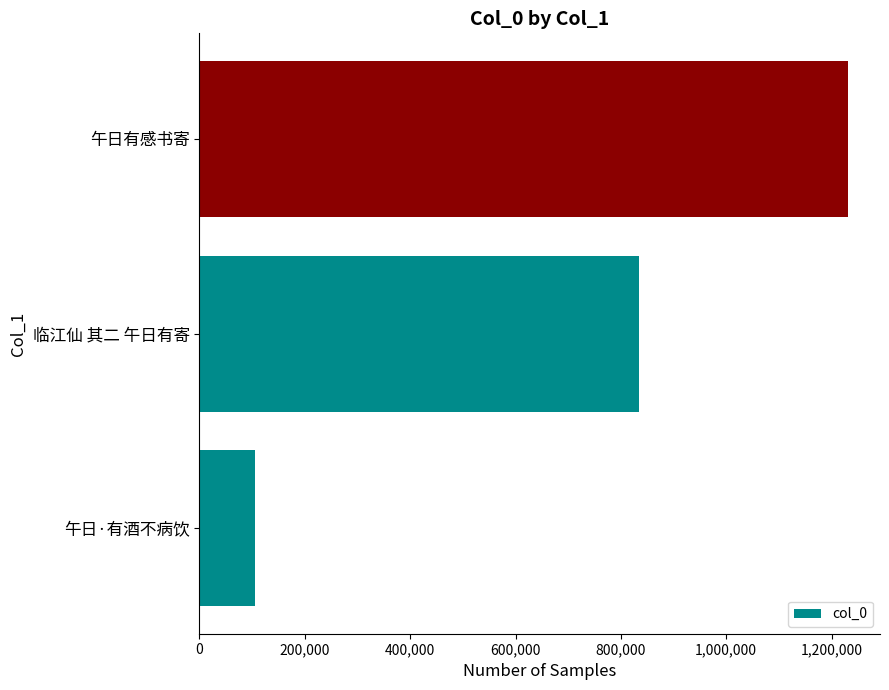

Reading top to bottom, transcribe all the data shown in this chart.

午日有感书寄=1230354	临江仙 其二 午日有寄=835327	午日·有酒不病饮=105314